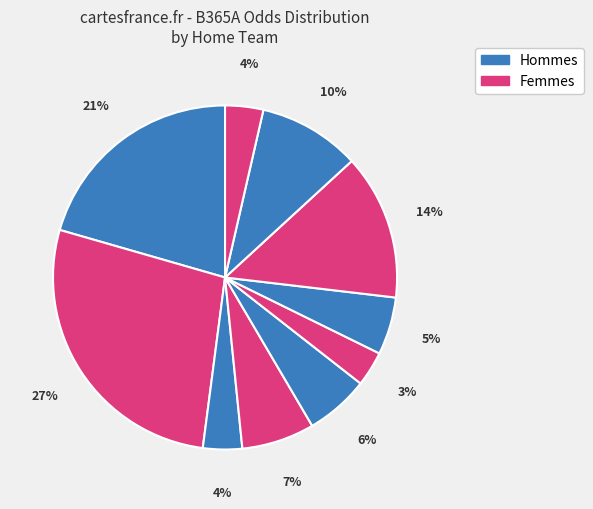

Count the number of slices in the pie.

10